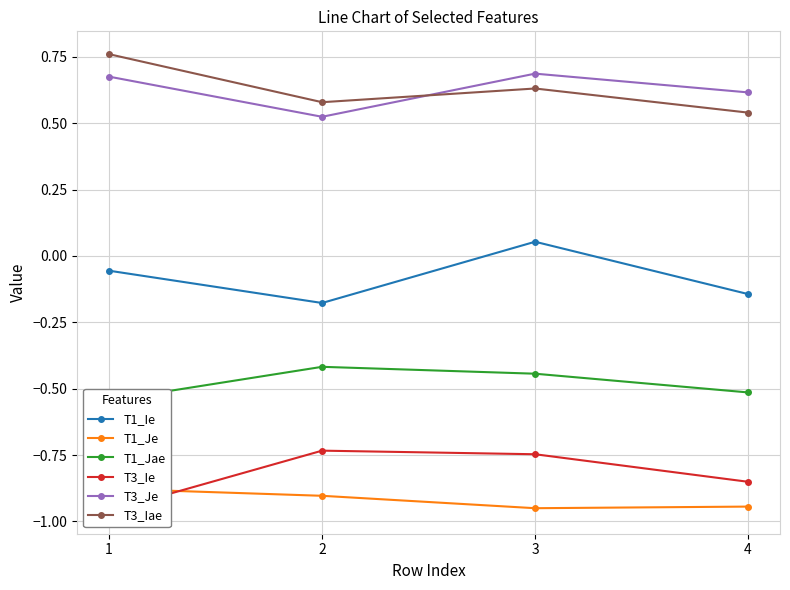

How many lines are shown in the chart?

6